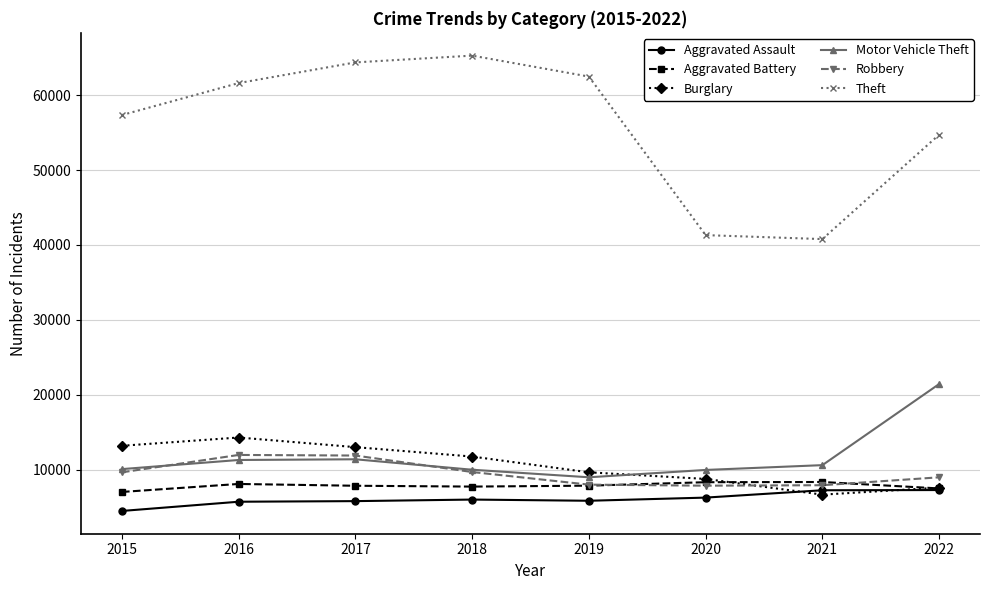

Is it true that Robbery equals 16202 at 2018?

False